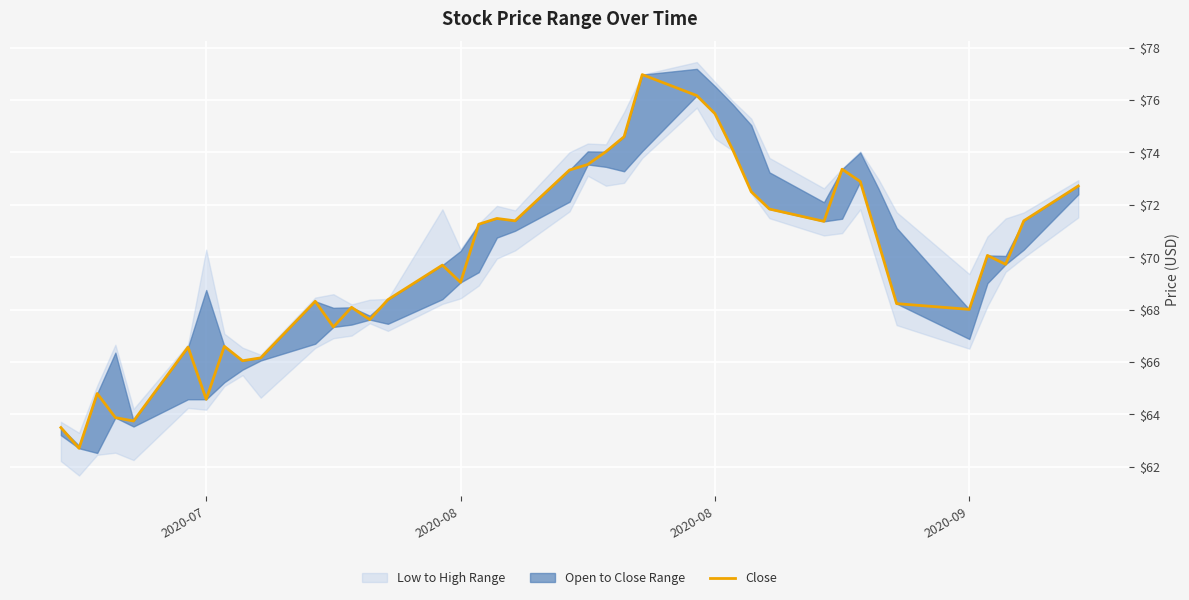

What is the minimum value shown in the chart?

62.7